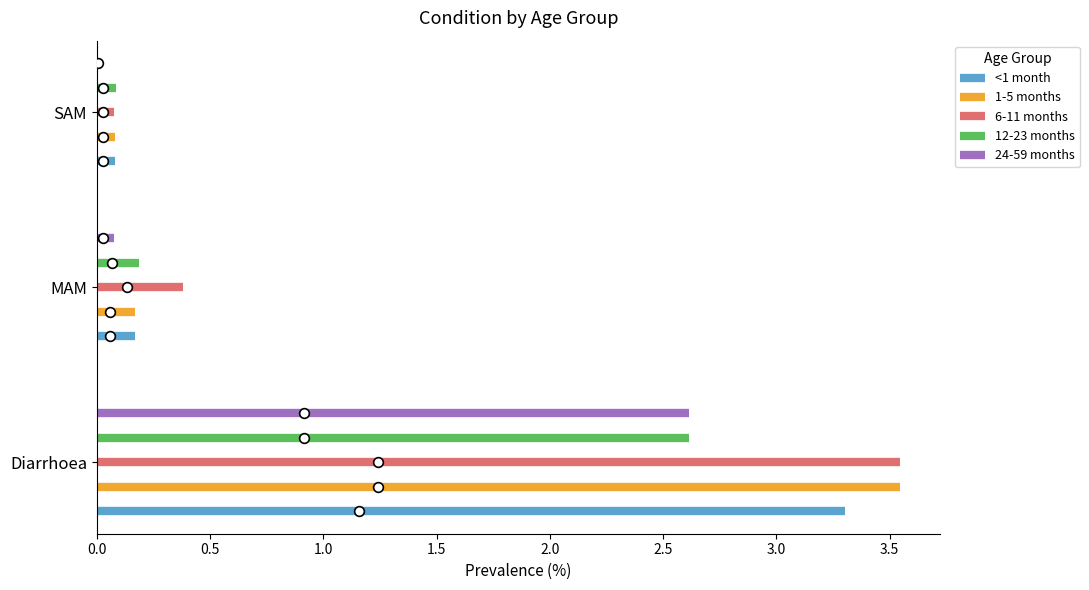

What are all the series names shown in the legend?

<1 month, 1-5 months, 6-11 months, 12-23 months, 24-59 months